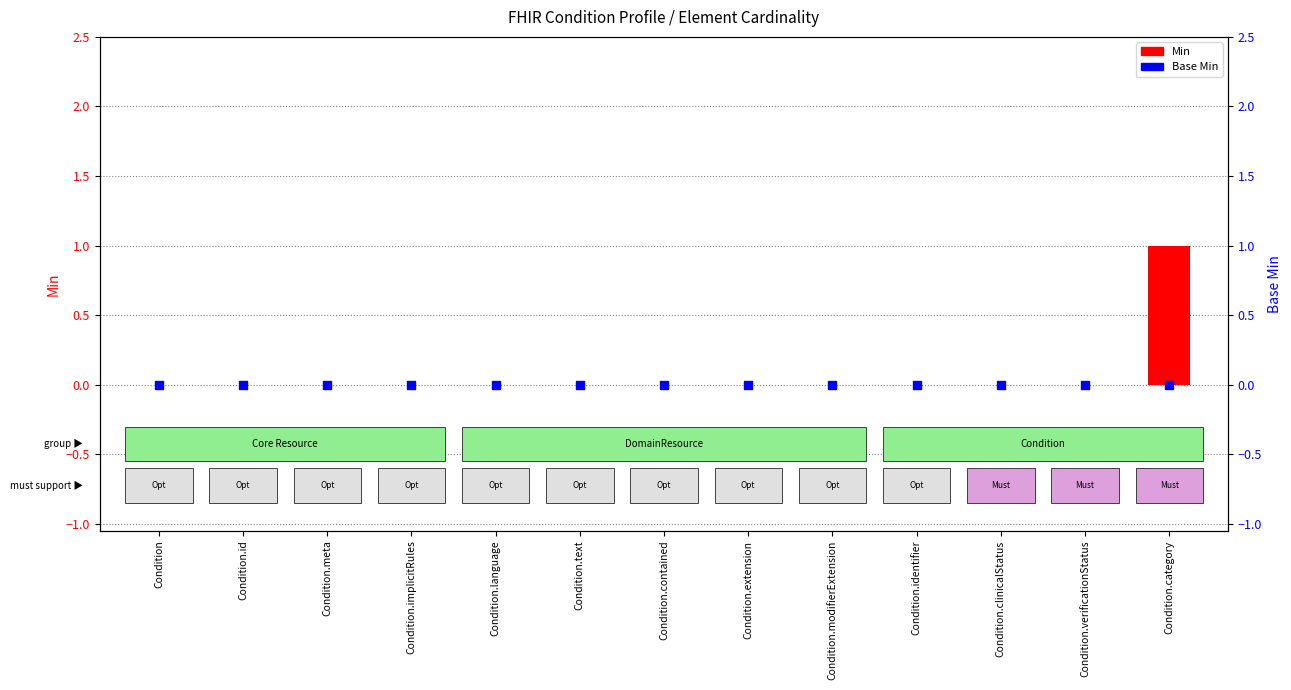

At which category is the sum across all series the highest?

Condition.category